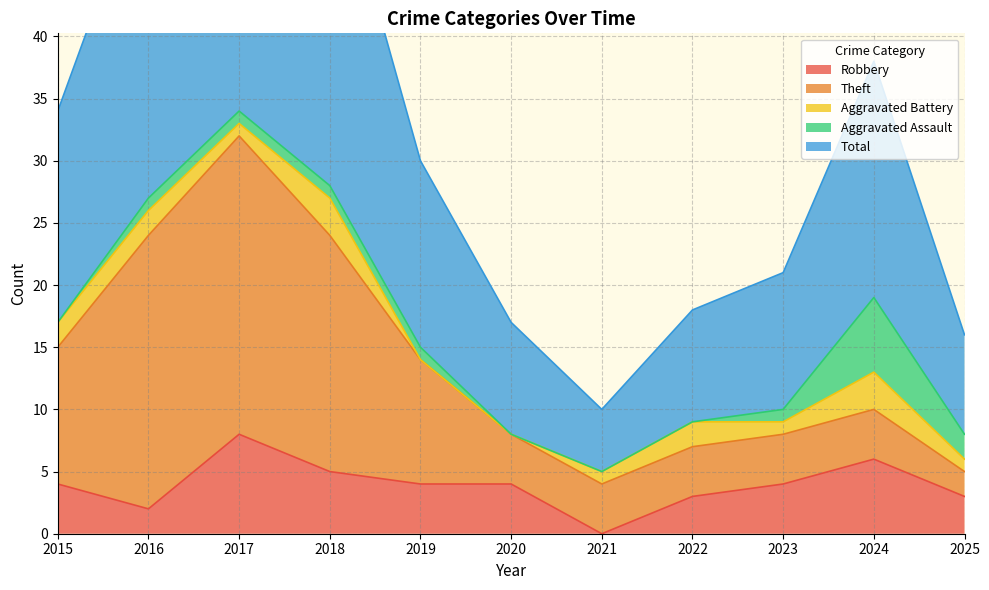

What is the difference between the maximum and minimum values in the Robbery series?

8